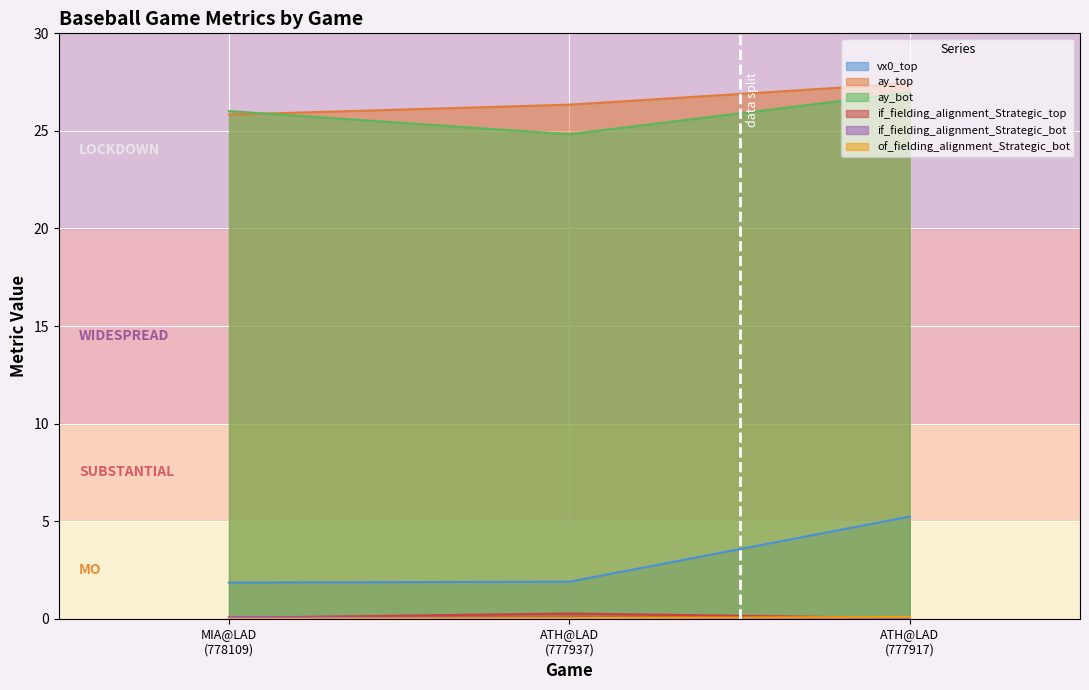

Reading right to left, list all the values displayed in this chart.

vx0_top: 5.2	1.9	1.9
ay_top: 27.4	26.3	25.8
ay_bot: 27.0	24.8	26.0
if_fielding_alignment_Strategic_top: 0.0	0.3	0.0
if_fielding_alignment_Strategic_bot: 0.0	0.0	0.1
of_fielding_alignment_Strategic_bot: 0.1	0.0	0.0